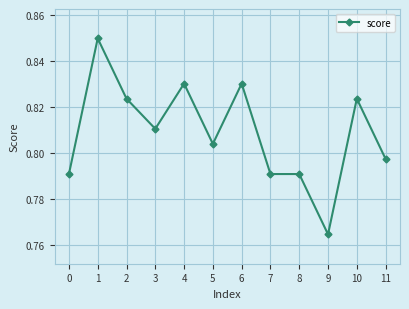

Is it true that the value at 0 is 0.5?

False